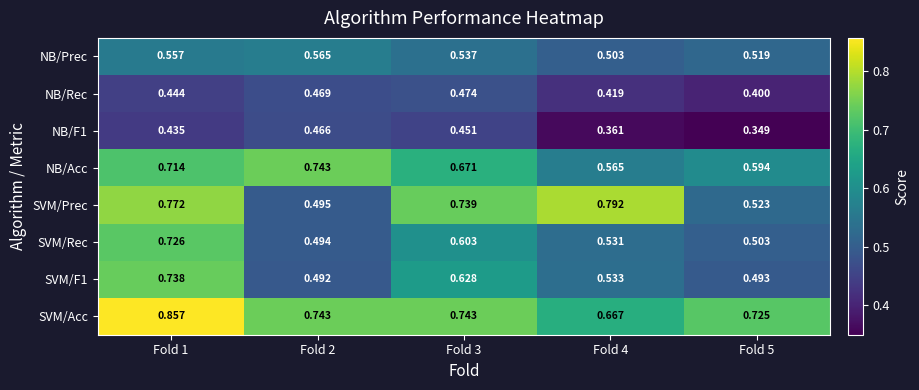

Which series has the largest total across all categories?

SVM/Acc